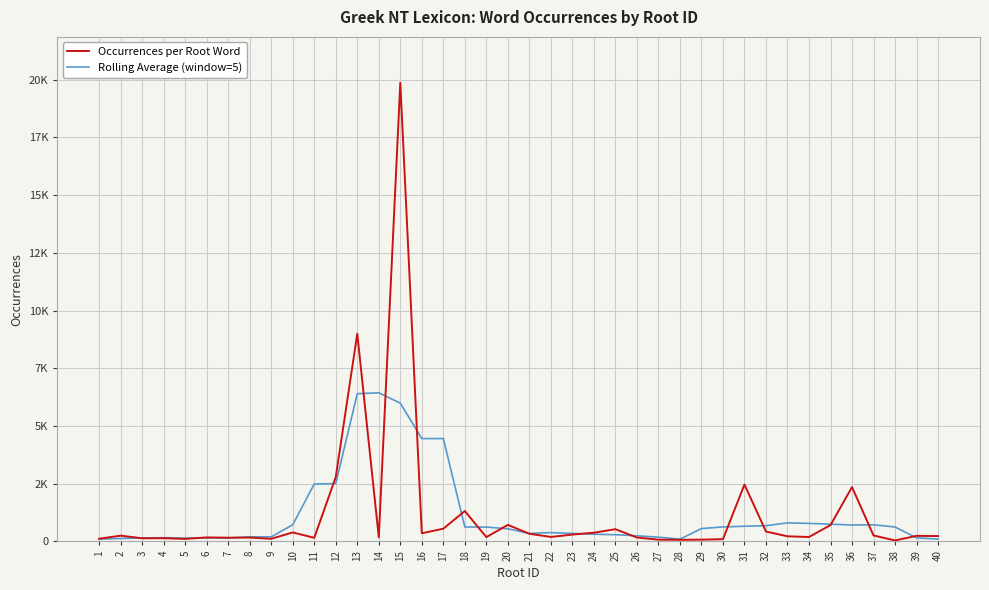

Is the value of Rolling Average (window=5) at 39 greater than the value of Occurrences per Root Word at 9?

Yes